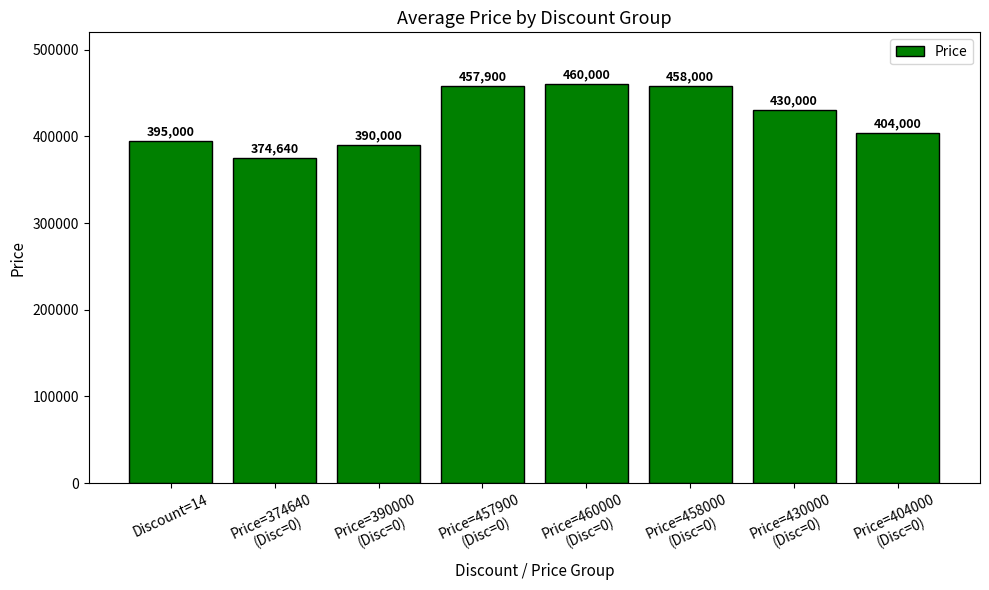

The value at Price=430000
(Disc=0) is 728871. True or false?

False